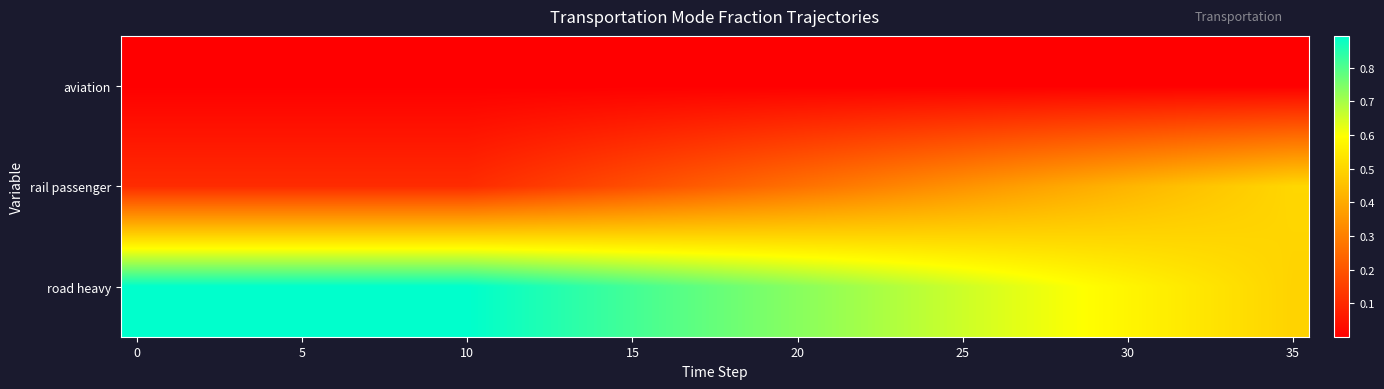

At which category is the sum across all series the highest?

12